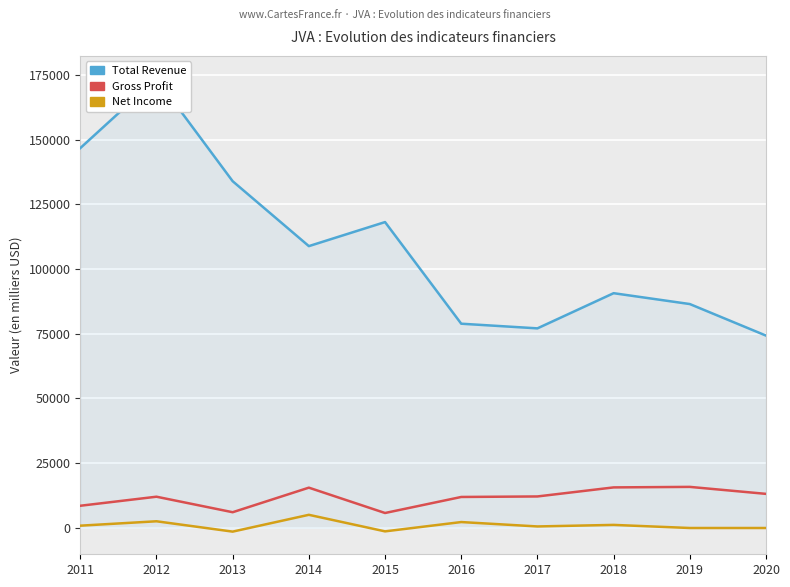

Which category has the highest value in the Net Income series?

2014